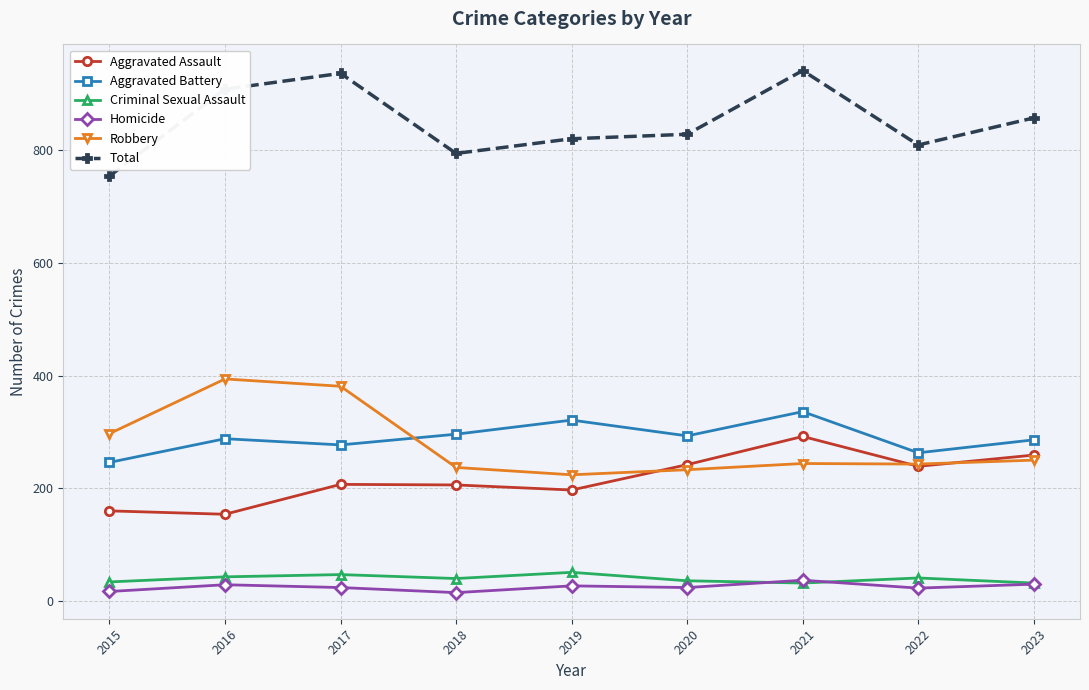

What is the value of the Robbery point at the 1st from the left?

297